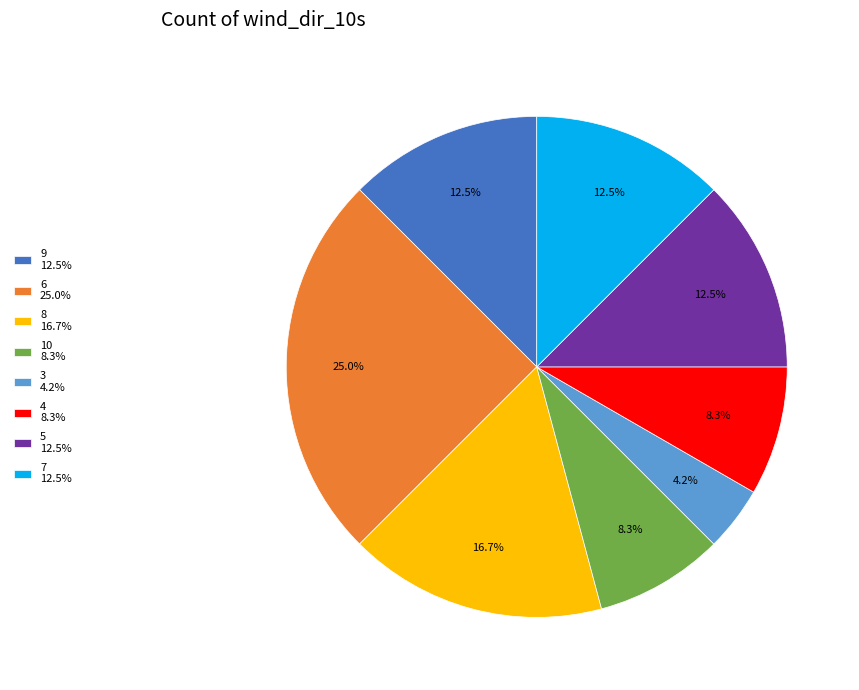

Does any single category account for the majority?

No